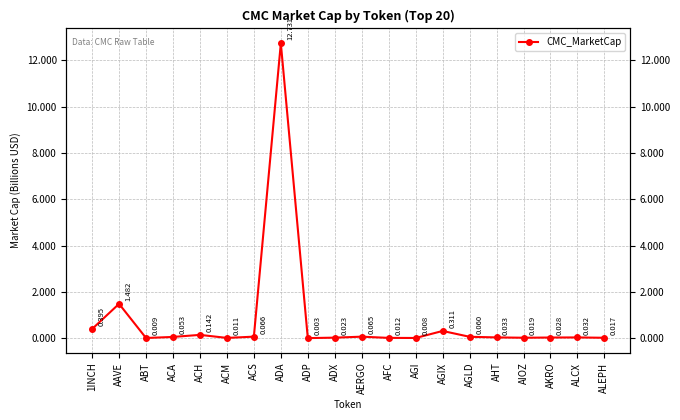

At which label is the value closest to 6?

AAVE